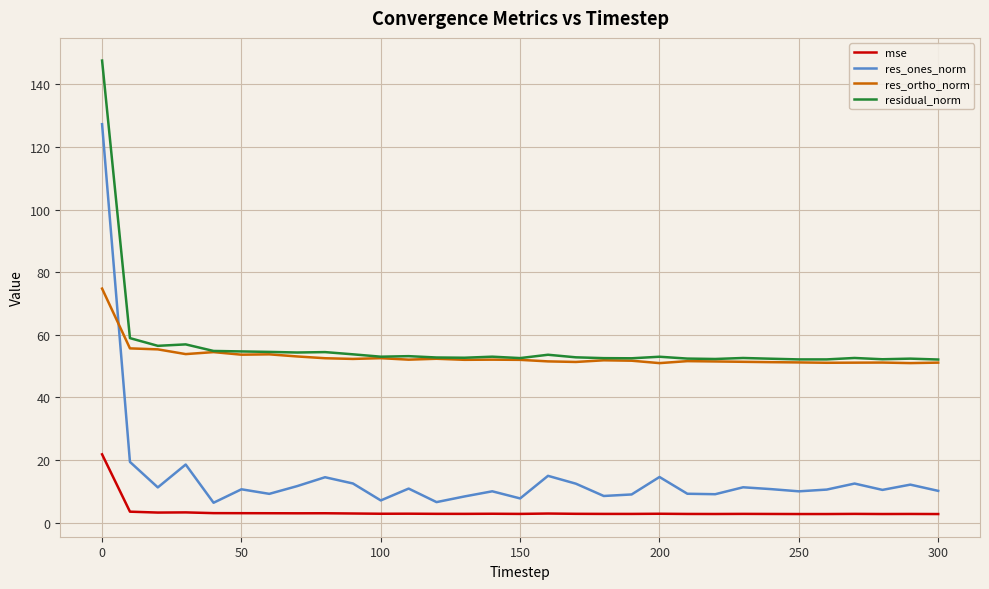

Which series has the largest range (max minus min)?

res_ones_norm